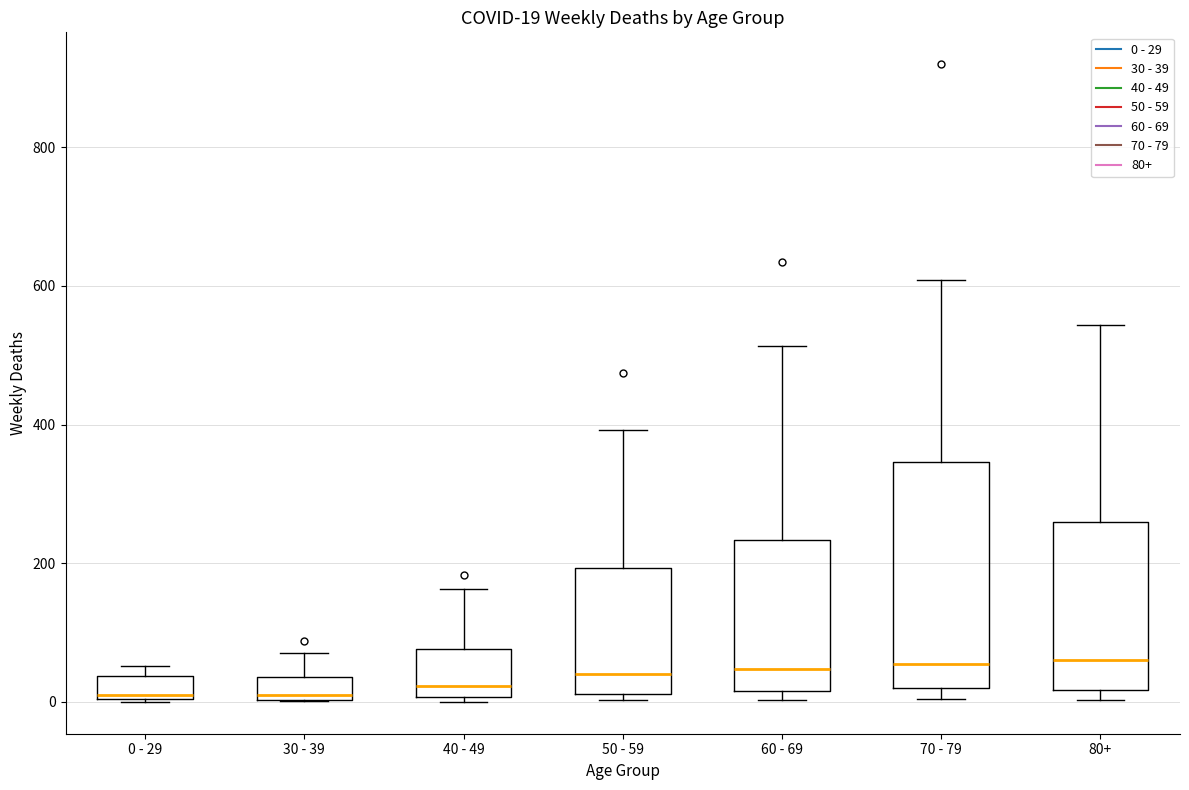

Comparing the boxes themselves (not the whiskers), which one is the tallest?

70 - 79